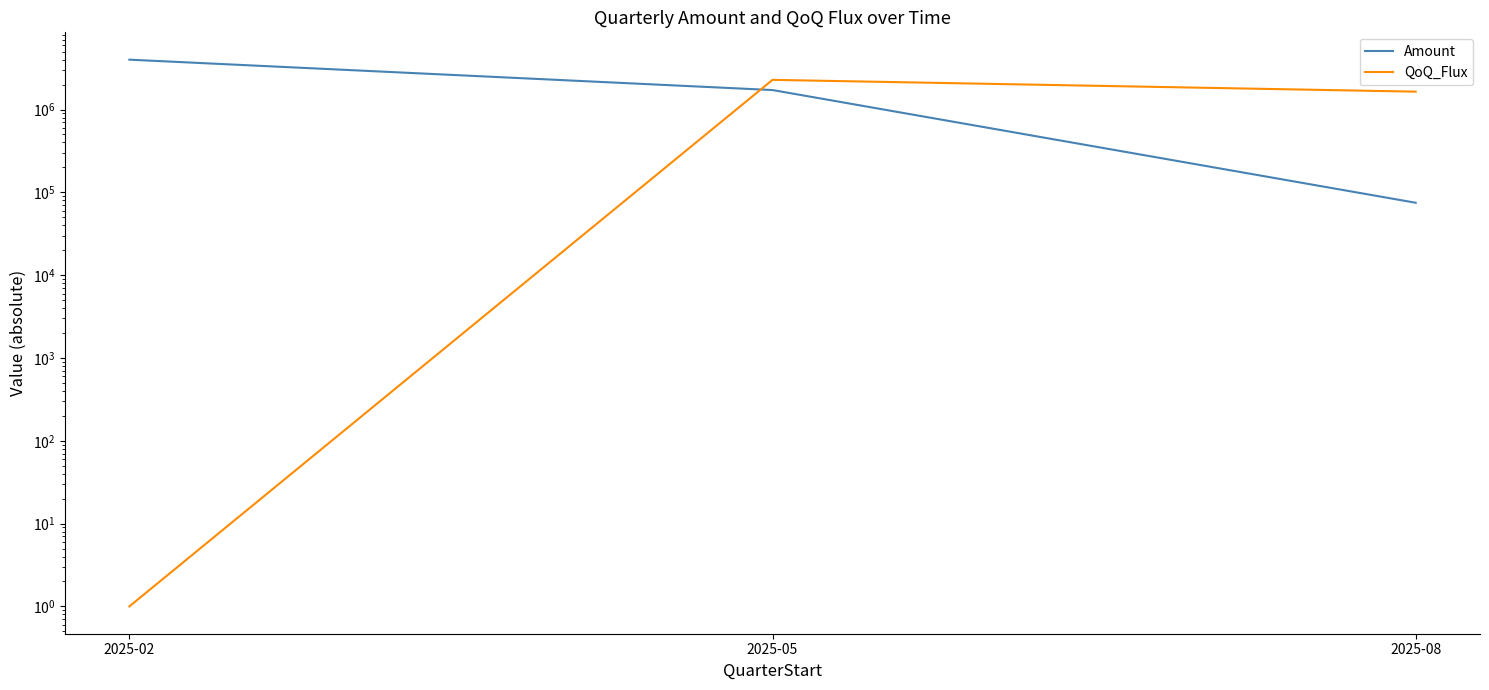

Between 2025-02 and 2025-05, which series saw the biggest shift?

Amount